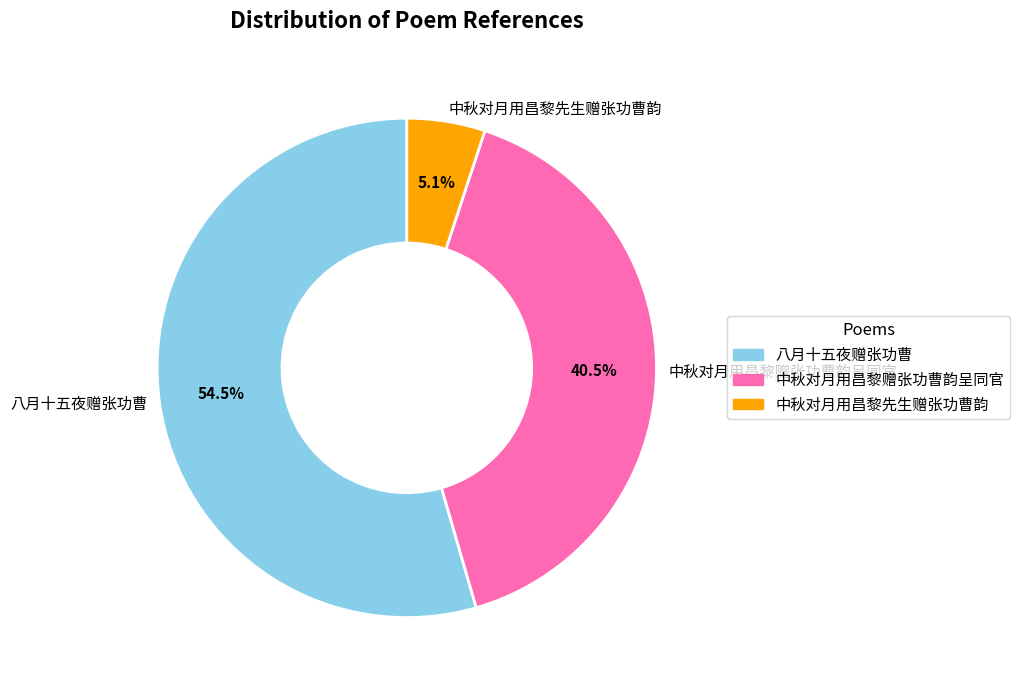

Do 中秋对月用昌黎赠张功曹韵呈同官 and 八月十五夜赠张功曹 together represent more than half of the pie?

Yes